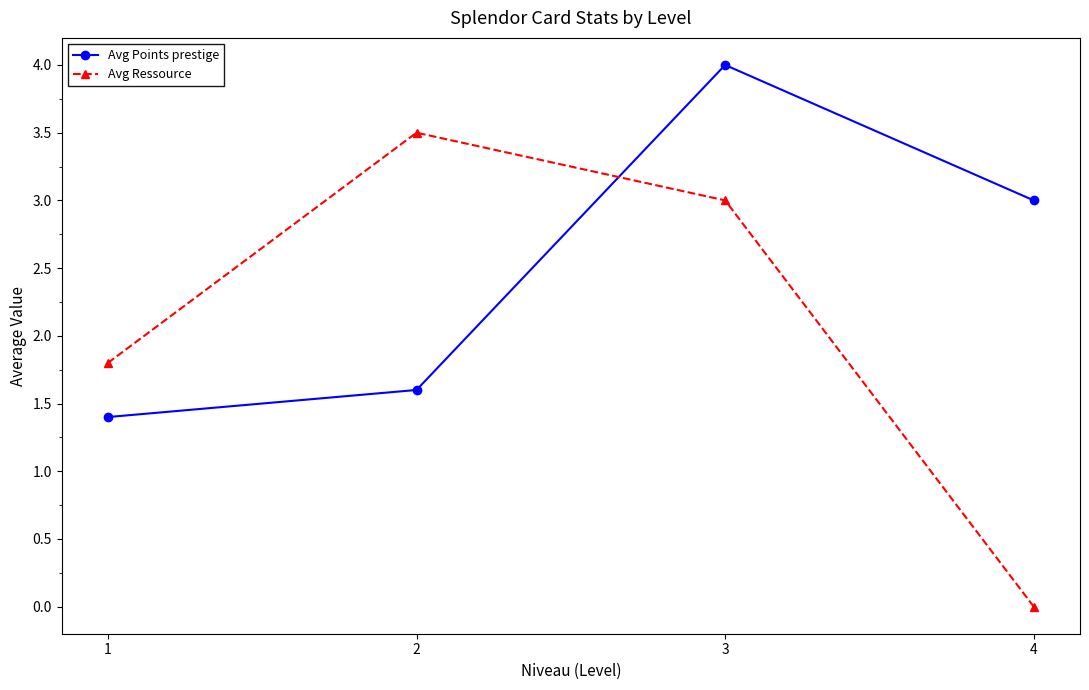

Which series has the widest spread of values?

Avg Ressource